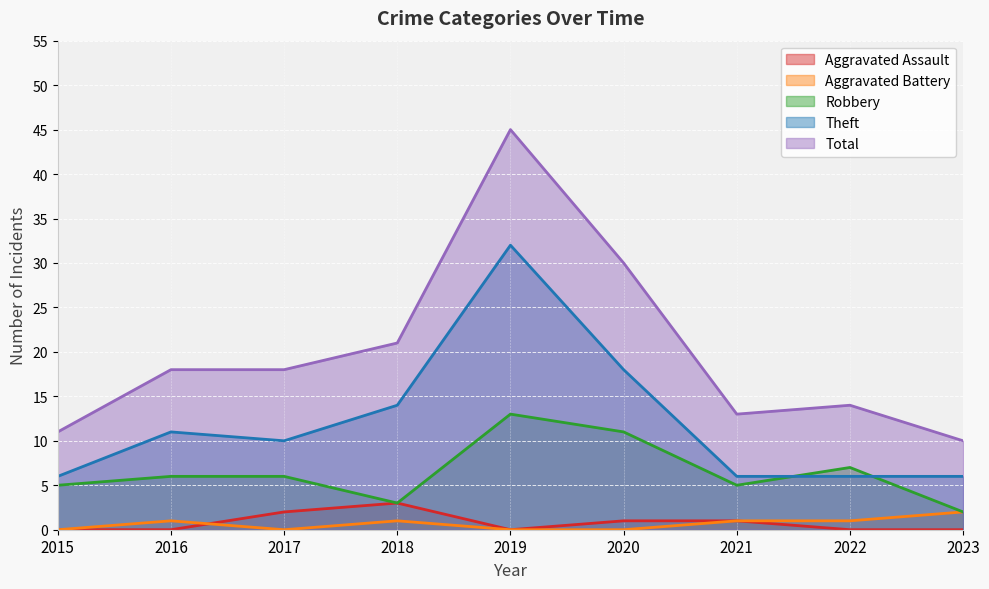

Where is the first local maximum for Aggravated Assault?

2018